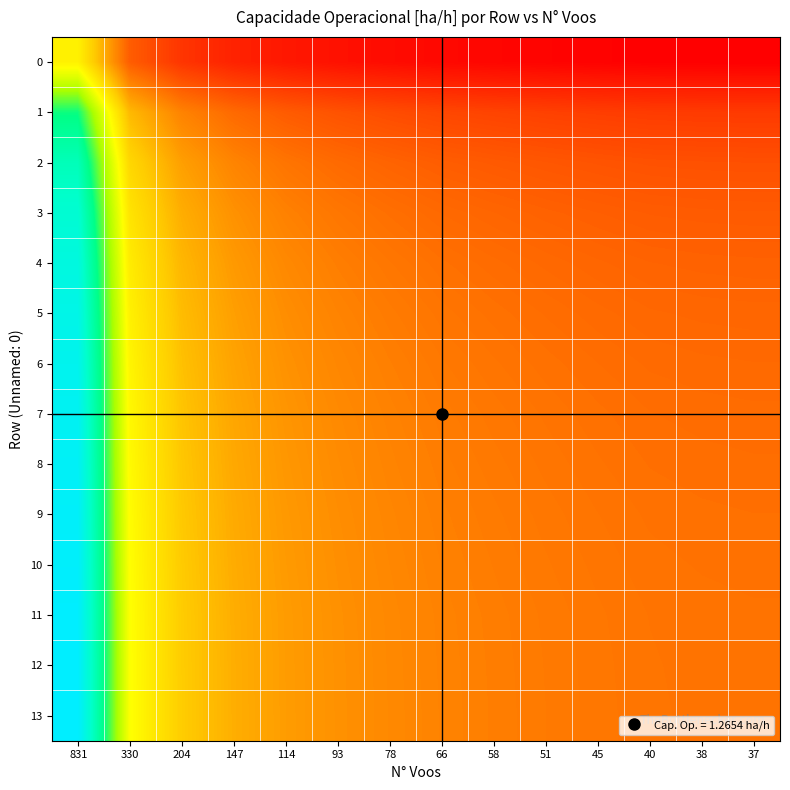

Between 93 and 831, which is larger?

831